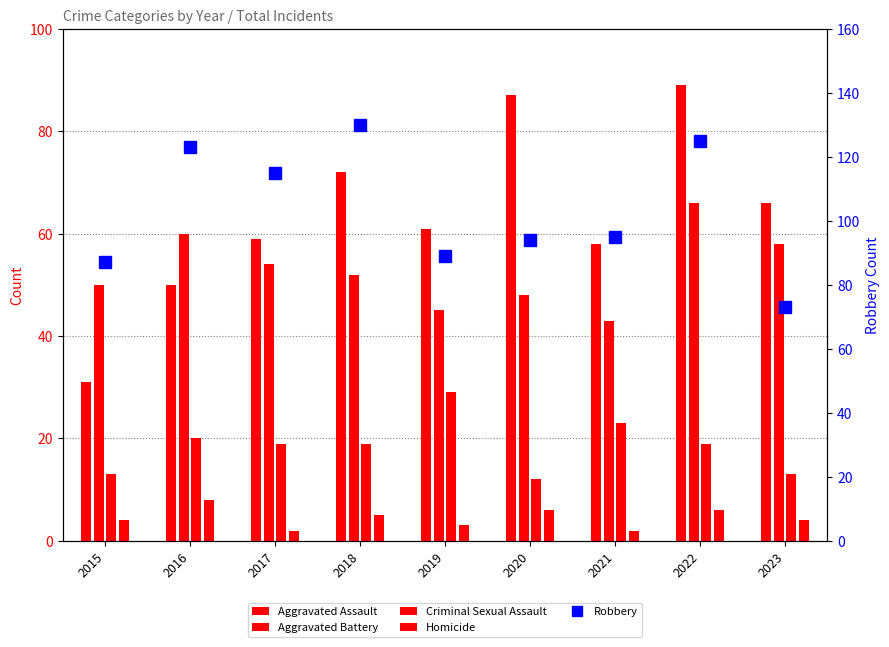

What is the total value across all series at 2020?

247